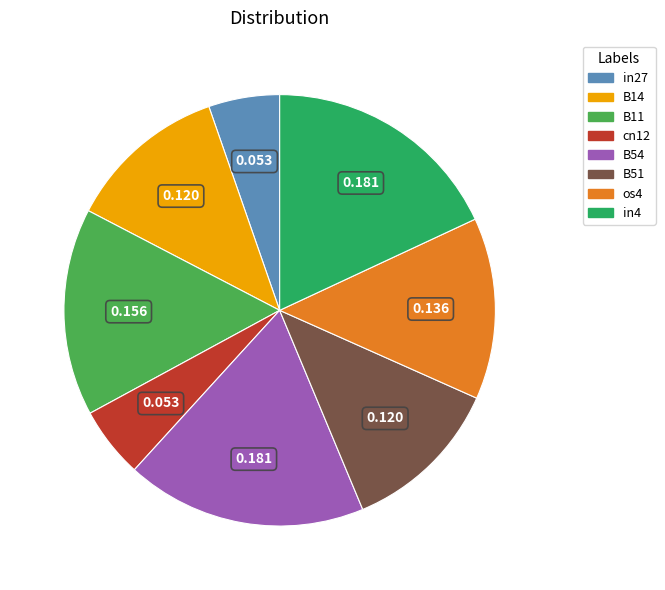

Is there a majority slice in this chart?

No